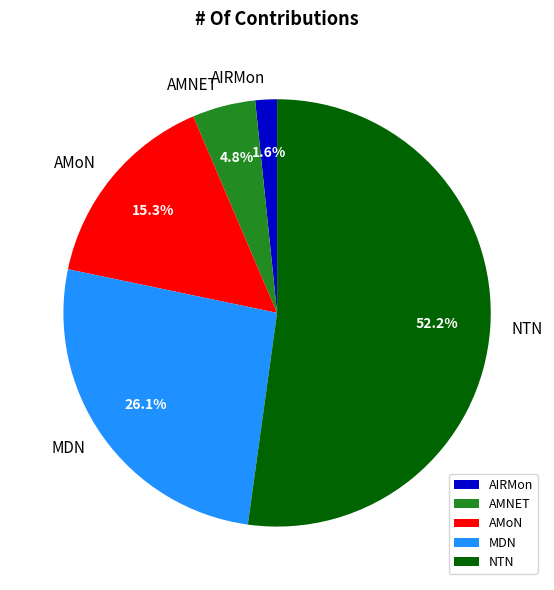

To the nearest percent, what is the difference between the largest and smallest slice percentages?

51%